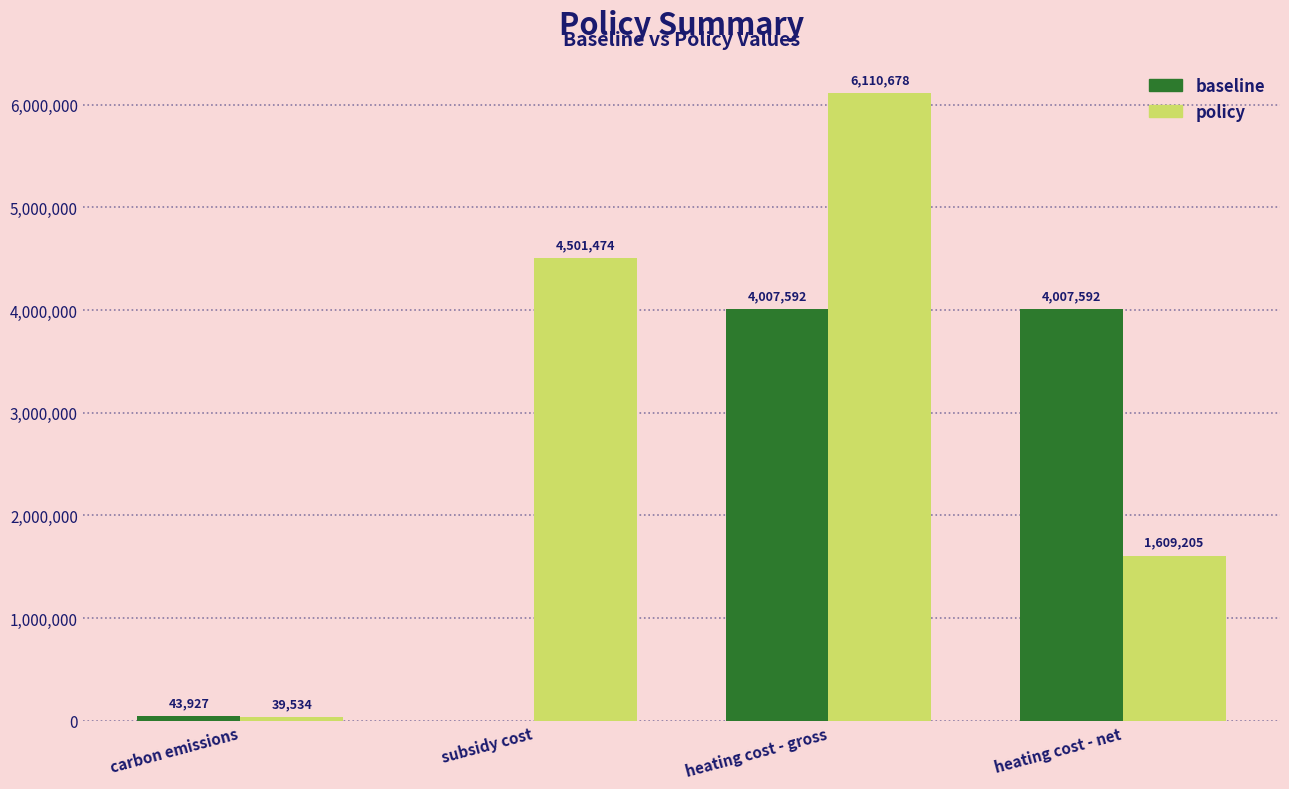

What is the greatest value displayed?

6110678.4